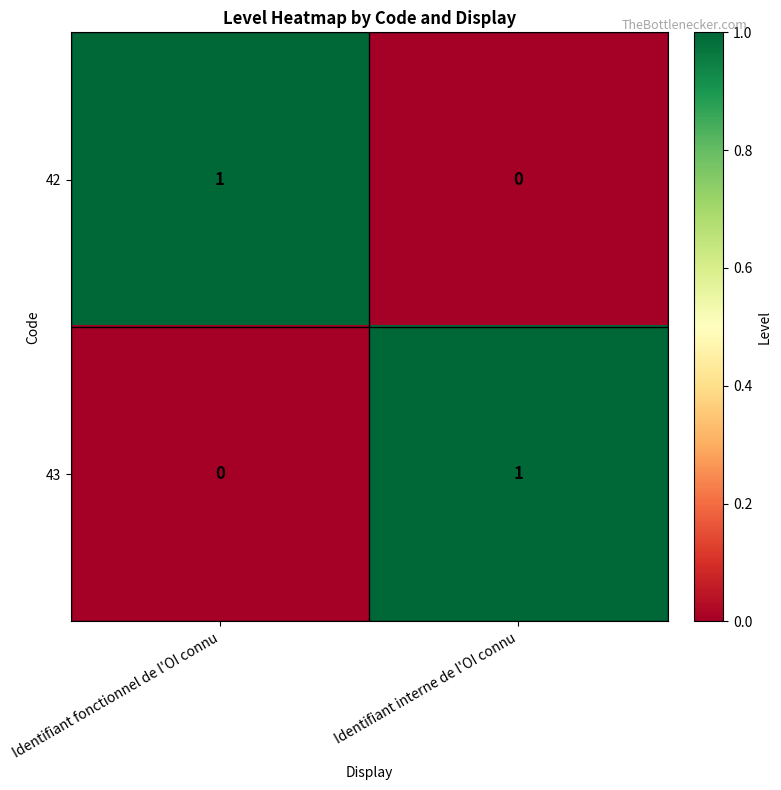

True or false: 42 has a value of 0 at Identifiant interne de l'OI connu.

True